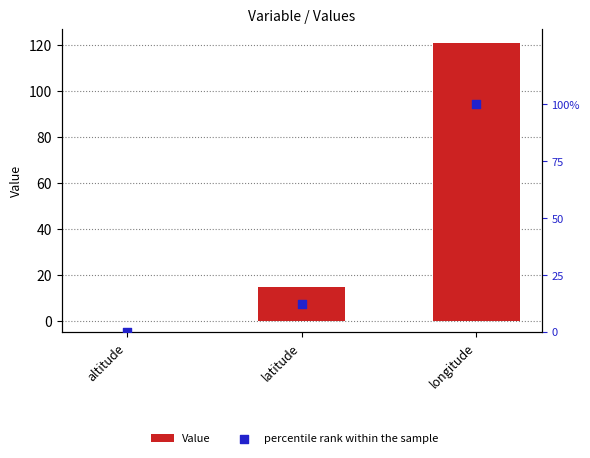

At how many categories does at least one series exceed 26?

1